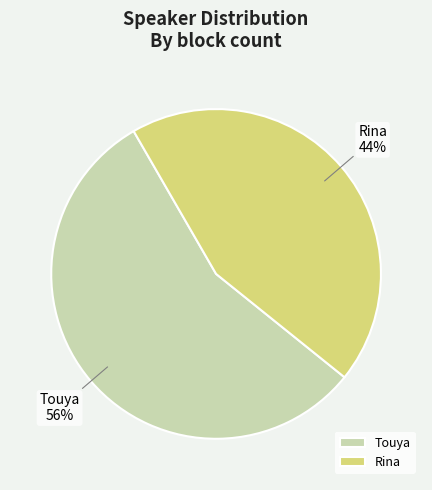

How many slices are in this pie chart?

2